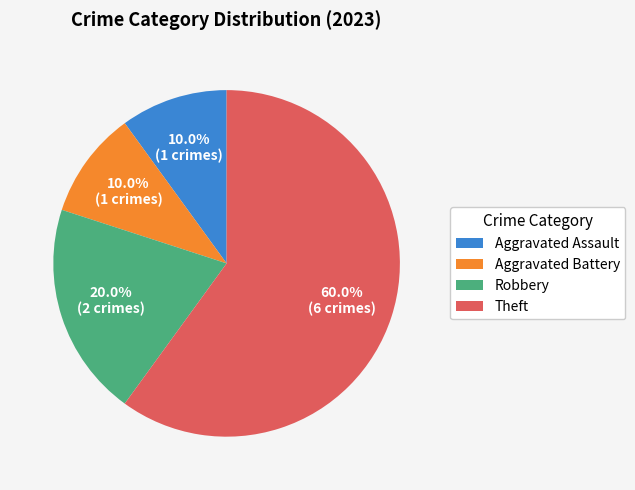

What percentage is the Theft slice, to the nearest percent?

60%